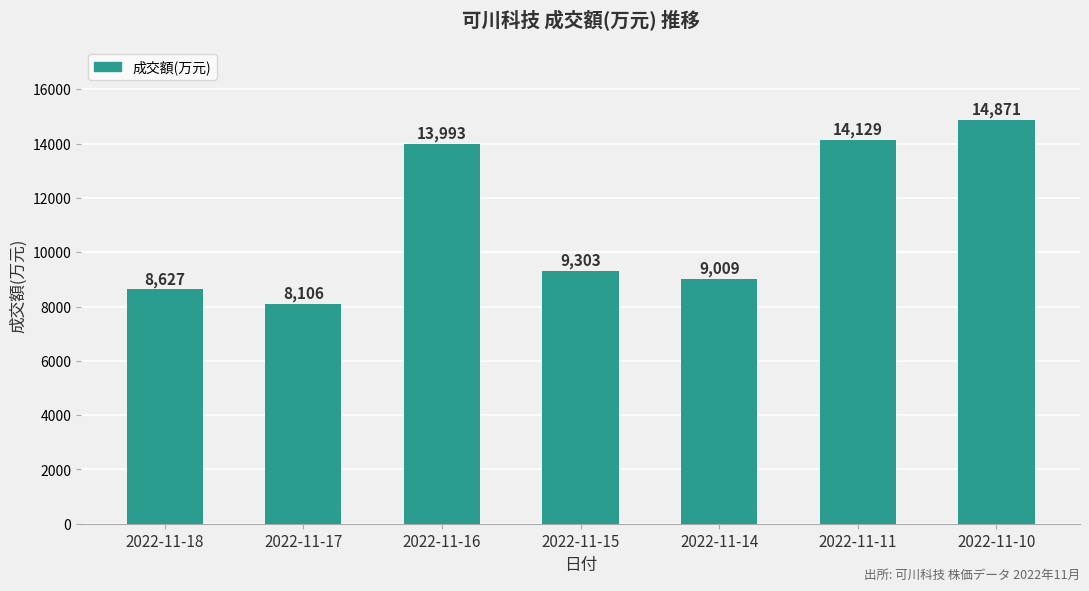

Does the chart contain stacked bars?

No